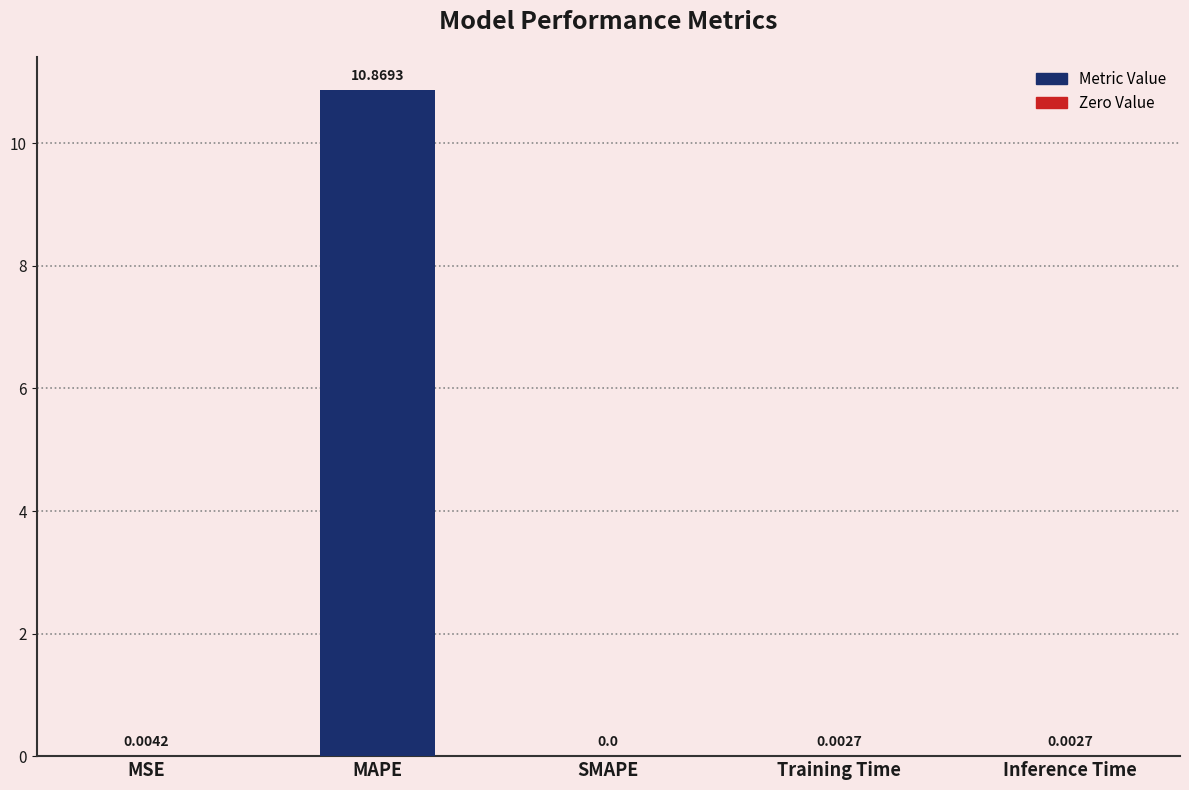

How many values are above zero?

4